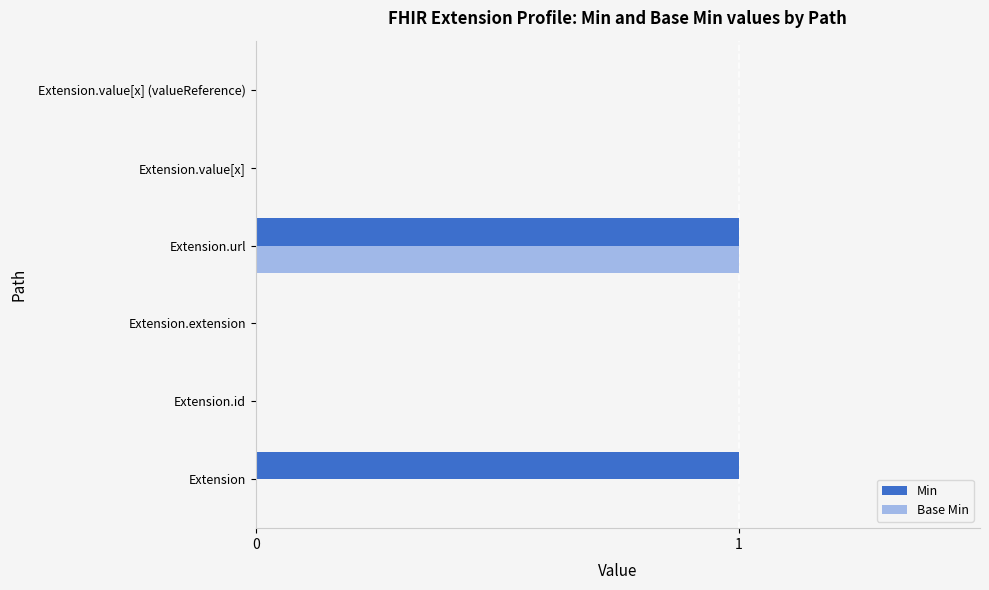

True or false: Min has a value of 0 at Extension.value[x].

True